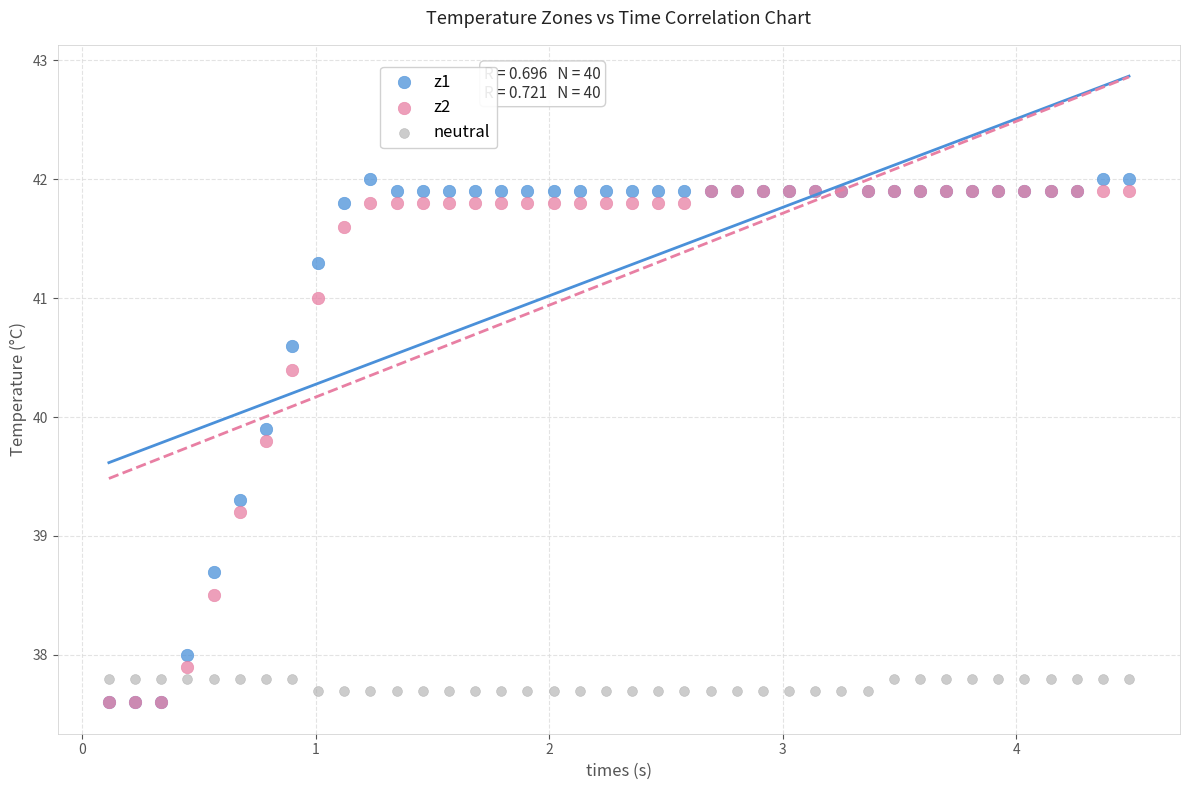

Across all series, what Y value is closest to 39?

39.2